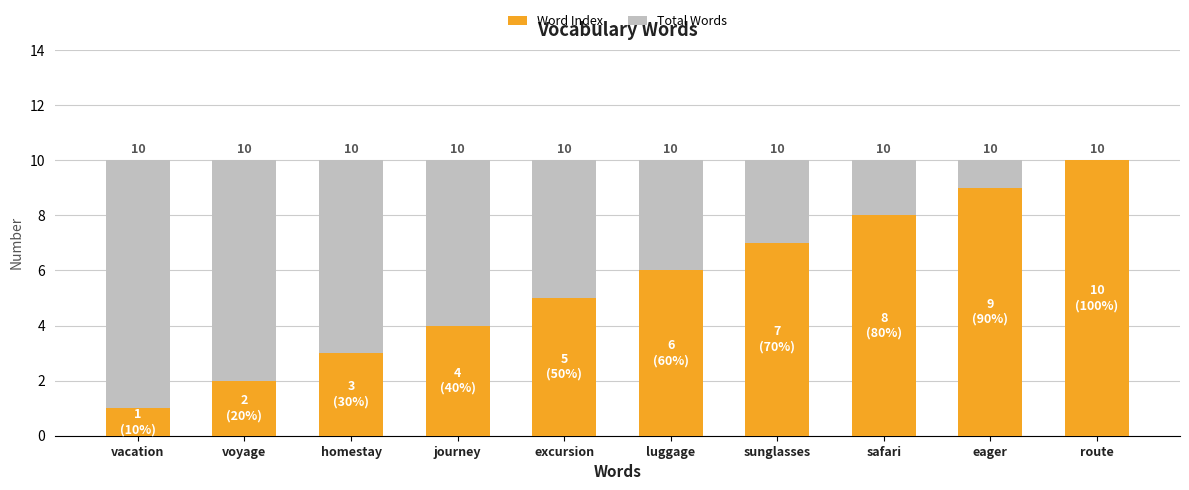

What is the average value of the Word Index series?

6